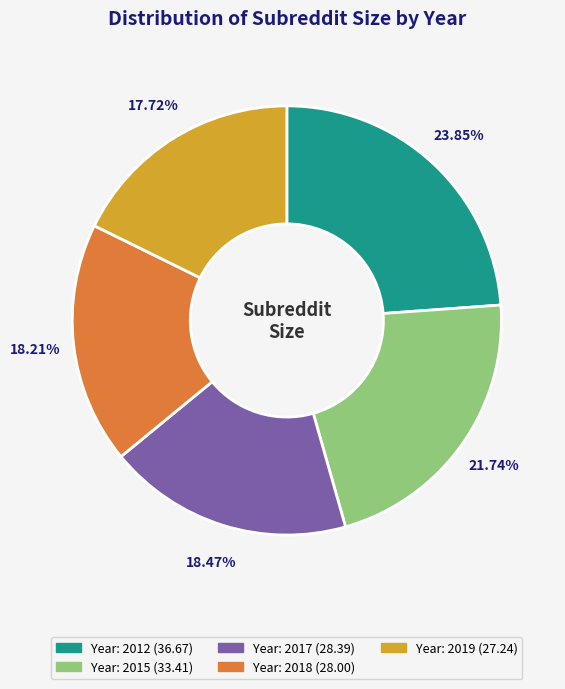

Does any single category account for the majority?

No